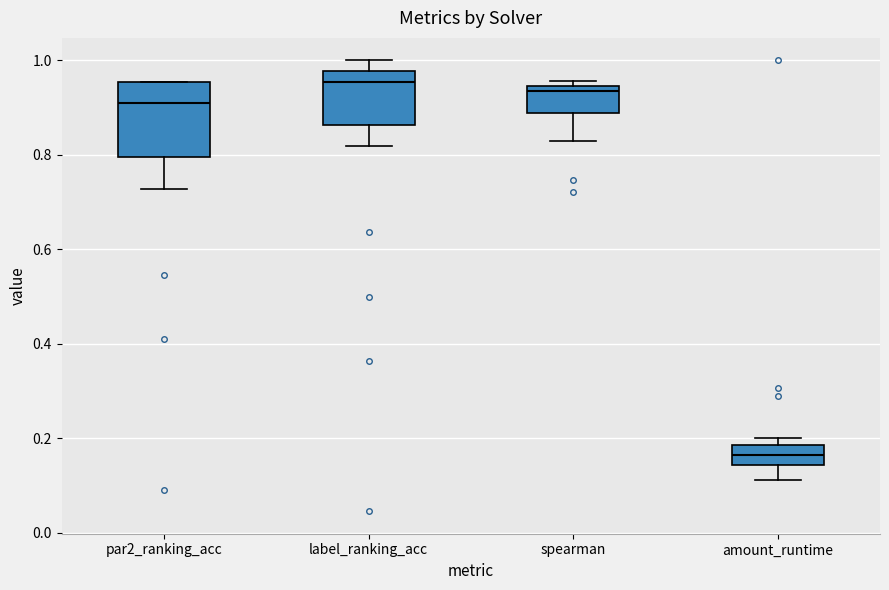

Reading left to right, transcribe this box plot: for each box, give where its median line is, the range the box spans, and where its two whiskers end, as read against the y-axis. The values are not printed on the chart, so give them approximately, as read against the axis.

par2_ranking_acc: median 0.90, box 0.80 to 0.96, whiskers 0.72 to 0.96
label_ranking_acc: median 0.96, box 0.86 to 0.98, whiskers 0.82 to 1.00
spearman: median 0.94 (just below the box's upper edge), box 0.88 to 0.94, whiskers 0.82 to 0.96
amount_runtime: median 0.16, box 0.14 to 0.18, whiskers 0.12 to 0.20